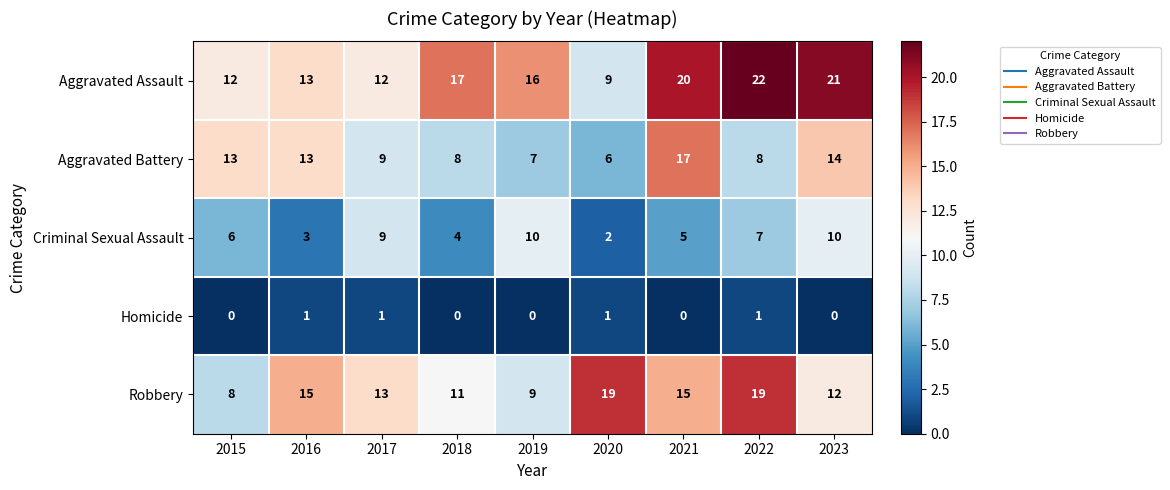

Where is Criminal Sexual Assault nearest to the value 6?

2015